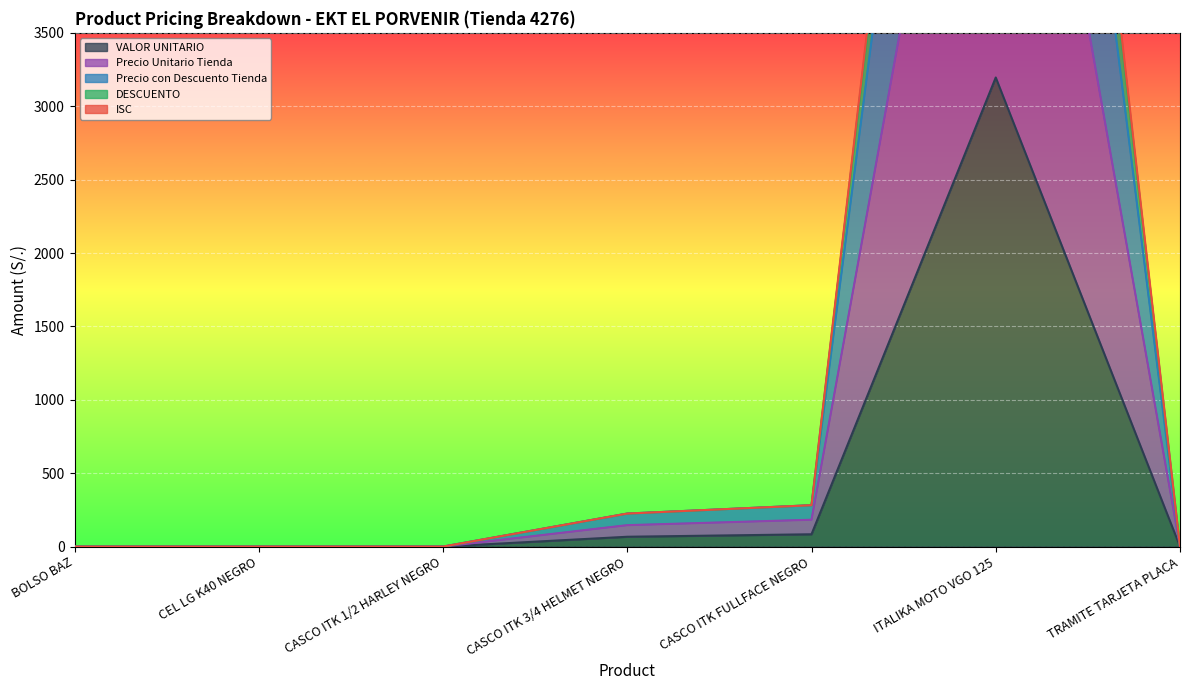

What is the label of the 2nd point from the left?

CEL LG K40 NEGRO